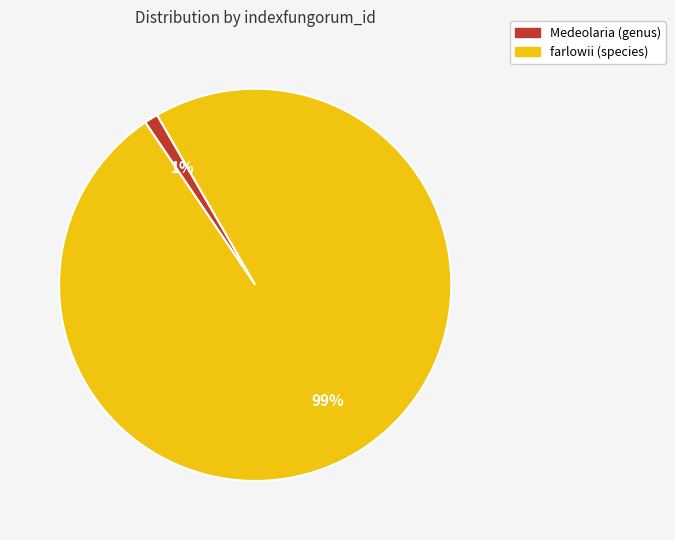

Count the number of slices in the pie.

2